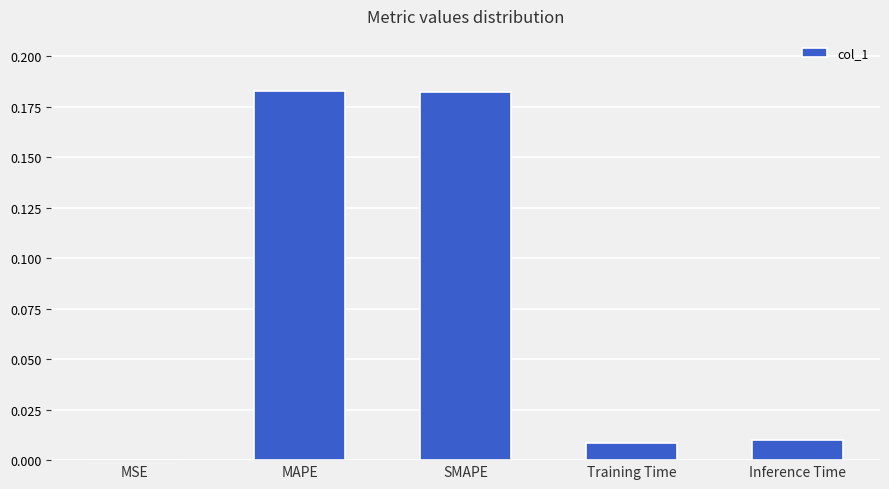

Which has a higher value, MSE or Inference Time?

Inference Time